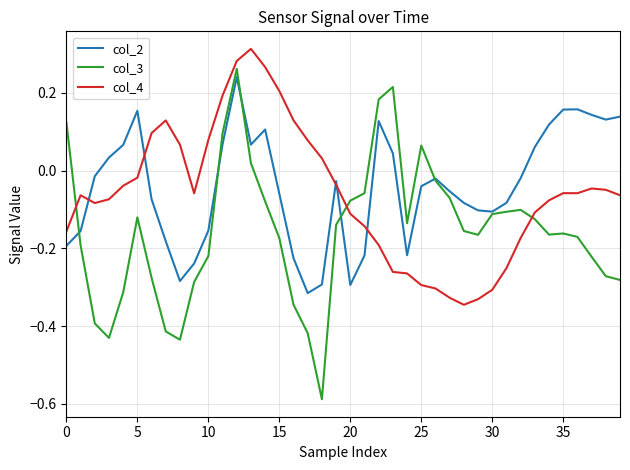

Which series has the widest spread of values?

col_3